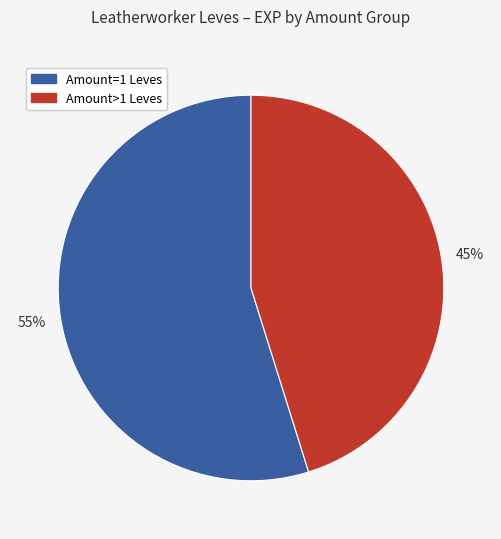

To the nearest percent, what is the difference between the largest and smallest slice percentages?

10%